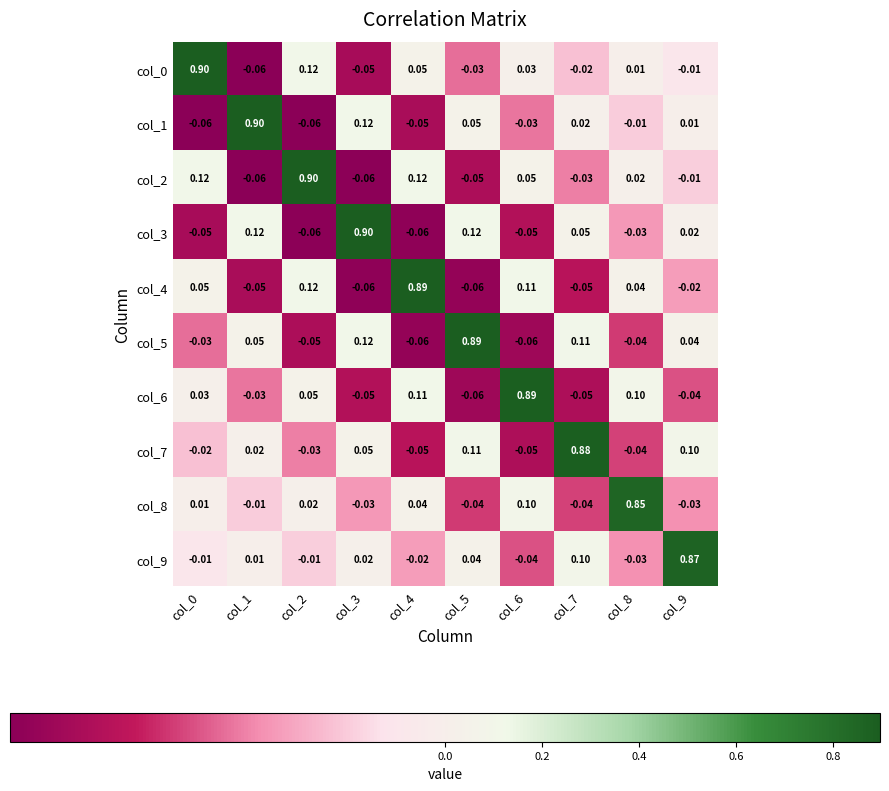

Is the value of col_2 at col_4 greater than the value of col_8 at col_6?

Yes